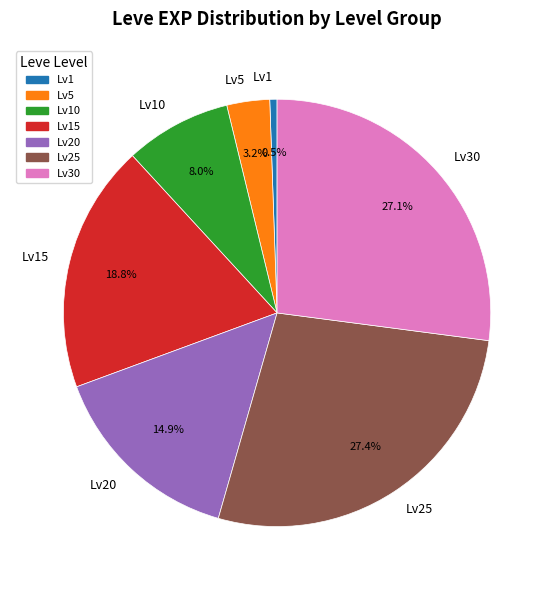

Count the number of slices in the pie.

7